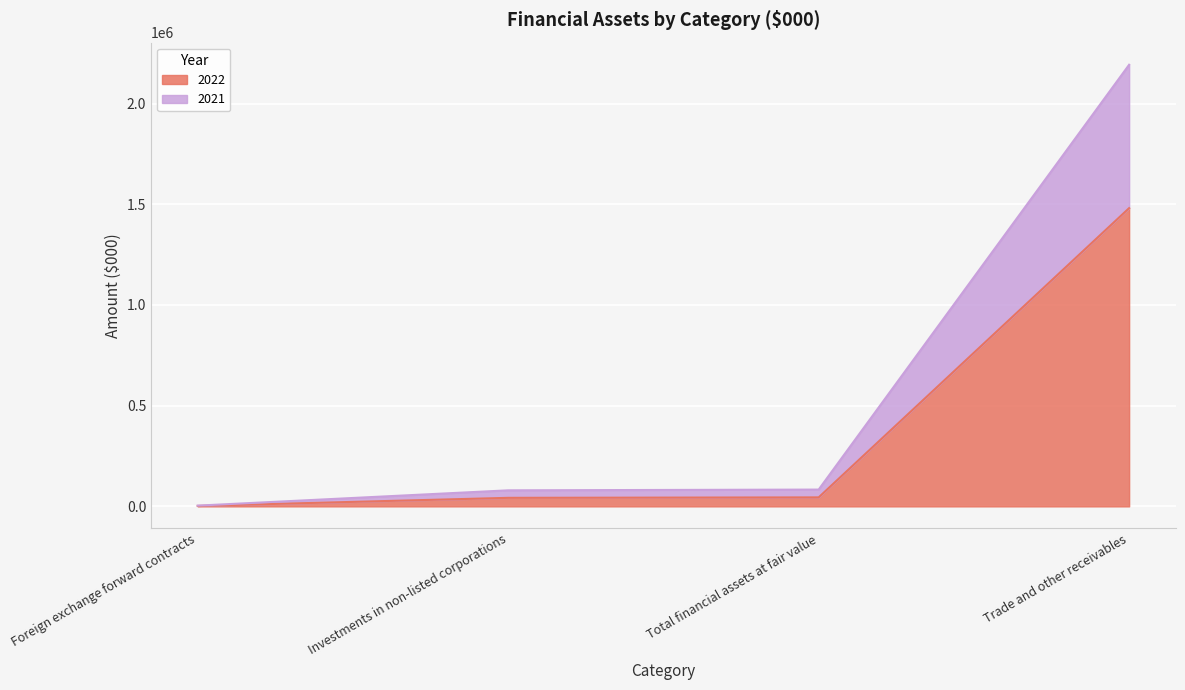

Rank the categories by 2021 value from highest to lowest.

Trade and other receivables, Total financial assets at fair value, Investments in non-listed corporations, Foreign exchange forward contracts